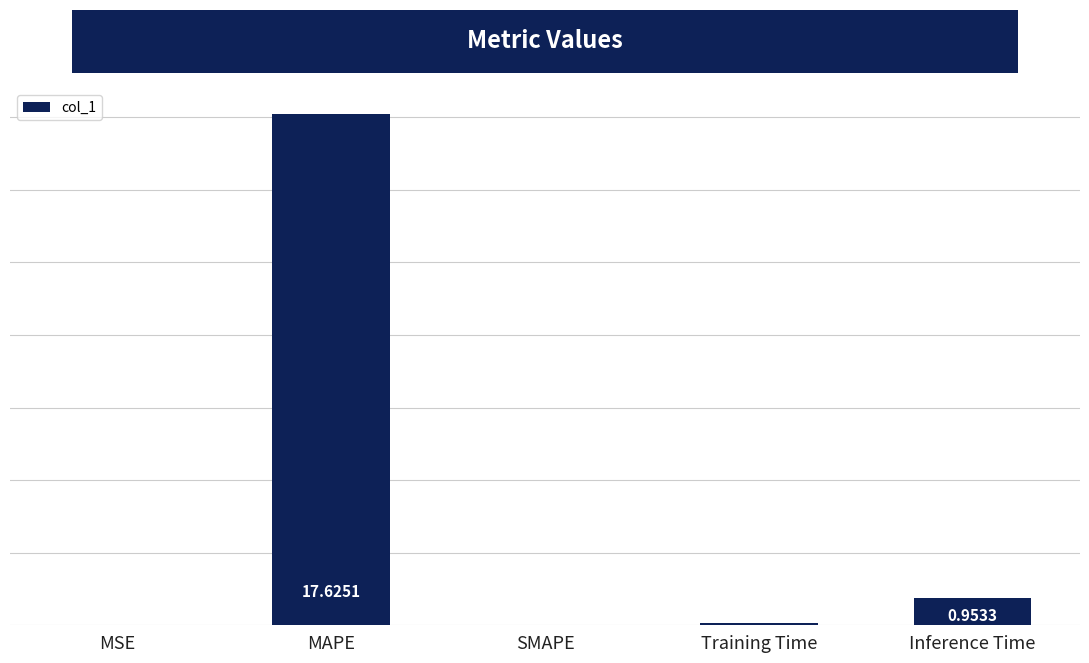

Where is the data nearest to the value 8?

Inference Time